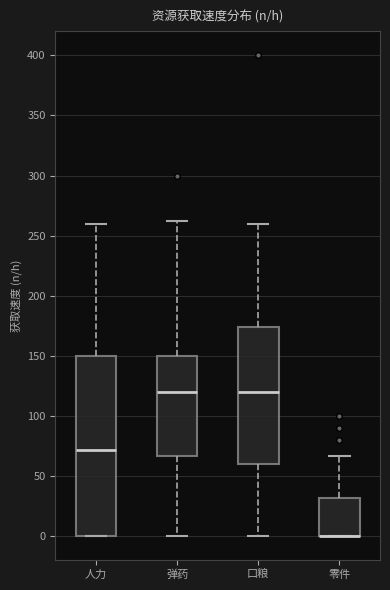

Where does the median line of the box for 人力 sit on the y-axis? The values are not printed on the chart, so give them approximately, as read against the axis.

70